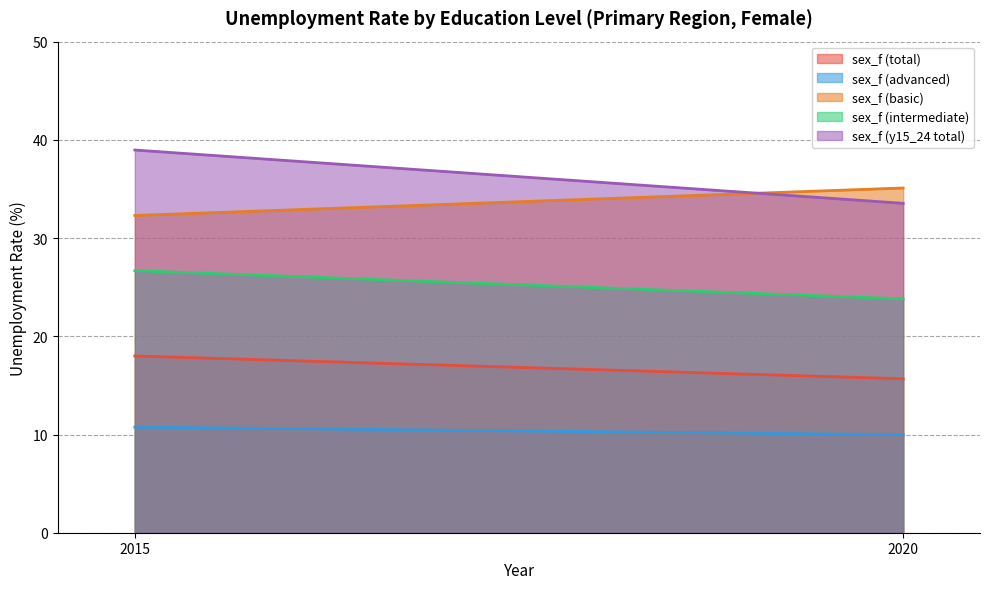

How many data points in sex_f (total) are above 17?

1